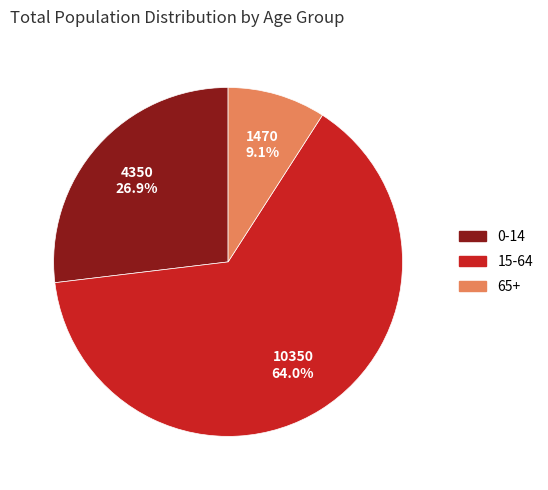

How many slices are in this pie chart?

3